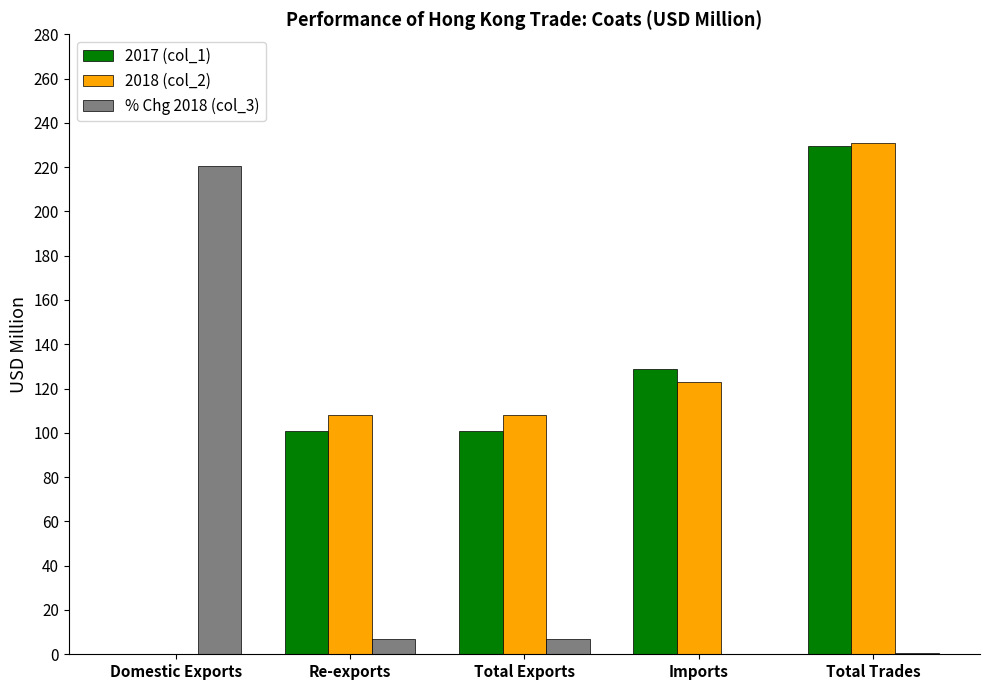

How many data points in 2018 (col_2) are above 108?

3